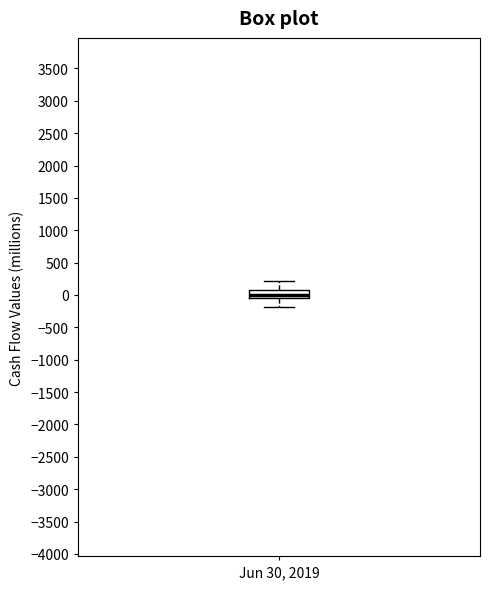

Where does the upper whisker of the box for Jun 30, 2019 end on the y-axis? The values are not printed on the chart, so give them approximately, as read against the axis.

200